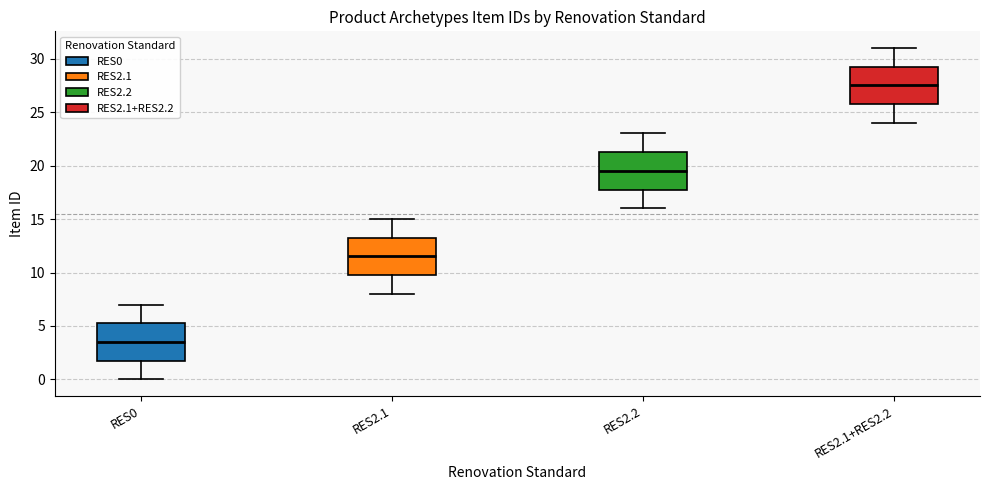

Reading left to right, read every box against the y-axis: the position of its median line, the range the box covers, and the ends of its whiskers. The values are not printed on the chart, so give them approximately, as read against the axis.

RES0: median 3.5, box 2.0 to 5.5, whiskers 0.0 to 7.0
RES2.1: median 11.5, box 10.0 to 13.5, whiskers 8.0 to 15.0
RES2.2: median 19.5, box 18.0 to 21.5, whiskers 16.0 to 23.0
RES2.1+RES2.2: median 27.5, box 26.0 to 29.5, whiskers 24.0 to 31.0